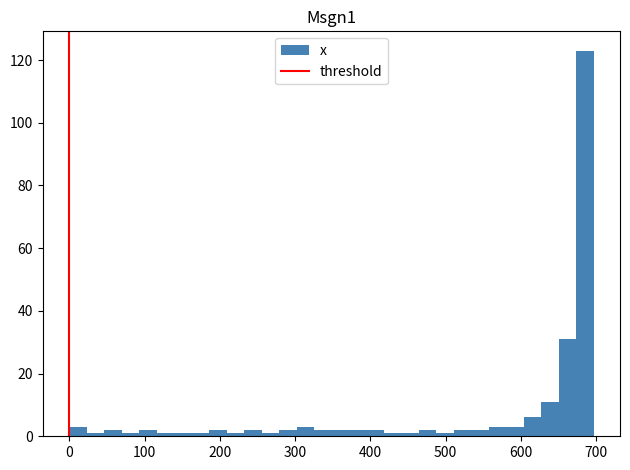

Read against the x-axis, roughly where is the centre of the tallest bar?

680